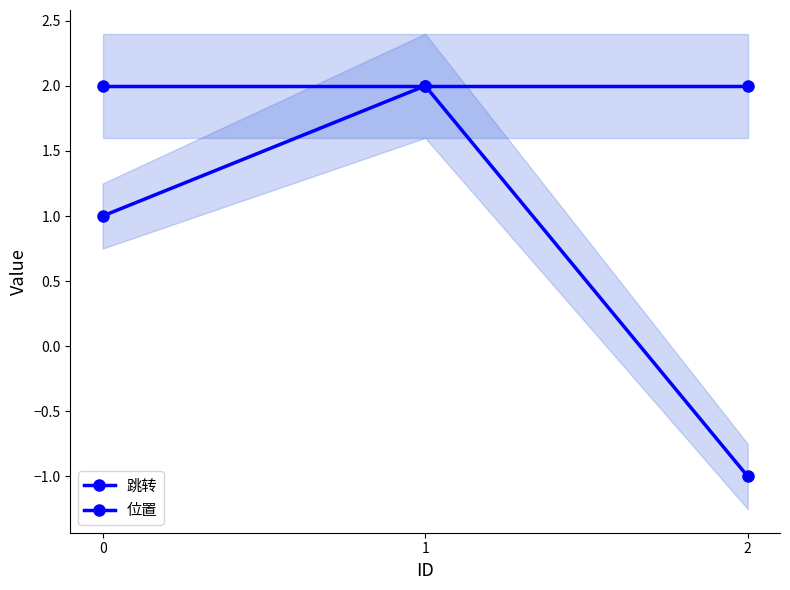

What is the maximum value for 跳转?

2